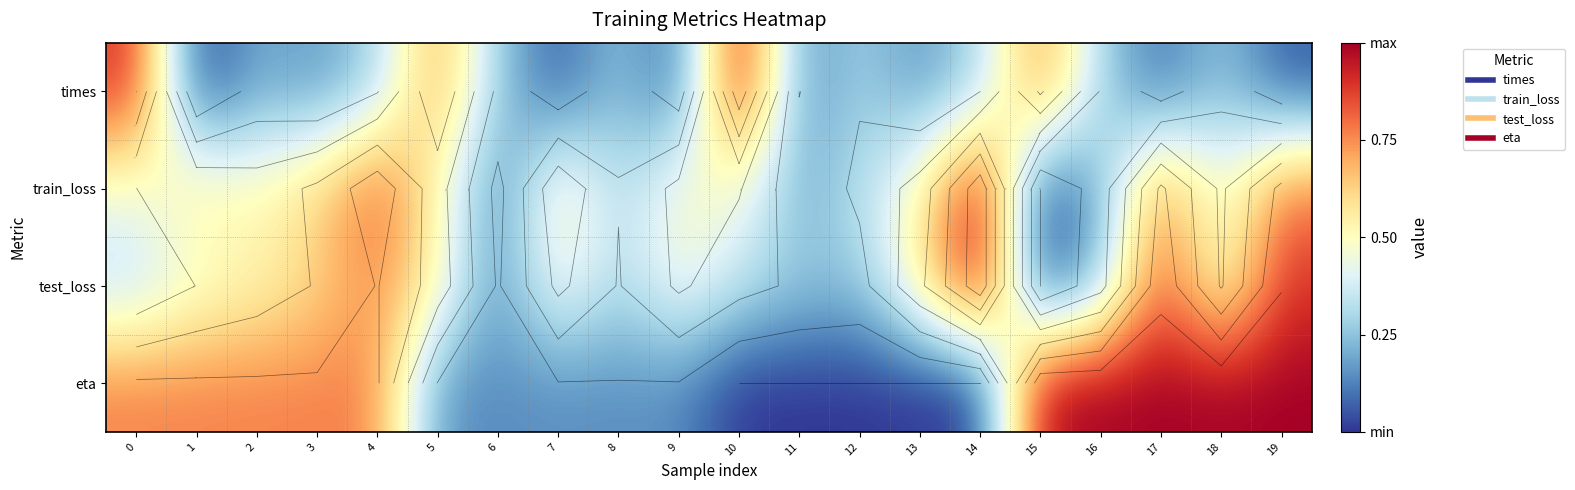

What is the greatest value displayed?

1.0